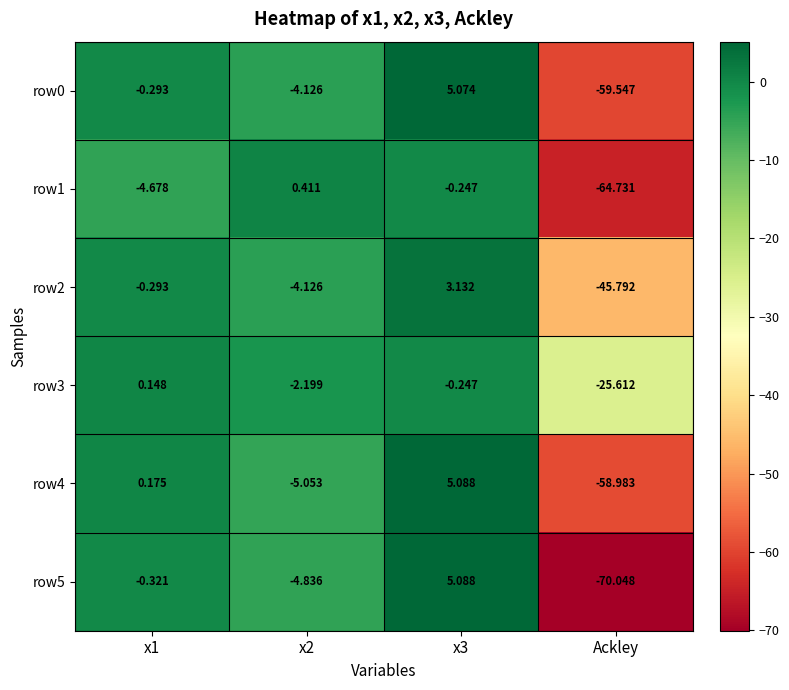

Is the value of row3 at x1 greater than the value of row0 at x3?

No